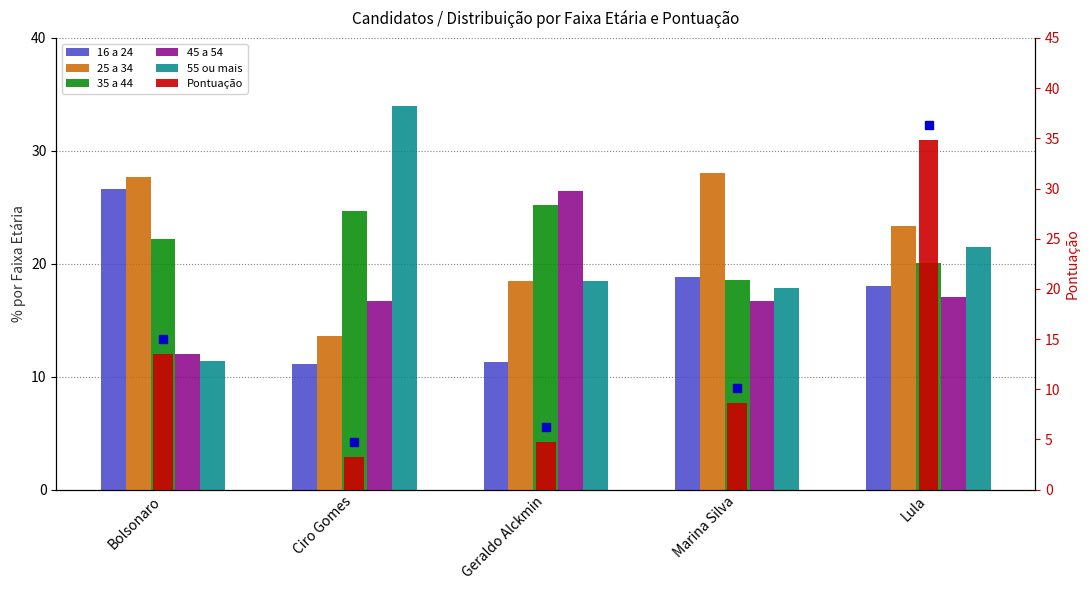

True or false: 35 a 44 has a value of 20.1 at Lula.

True